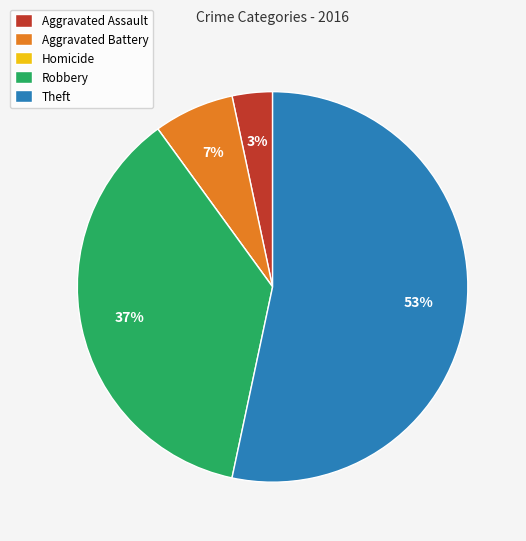

To the nearest percent, what portion does Theft represent?

53%